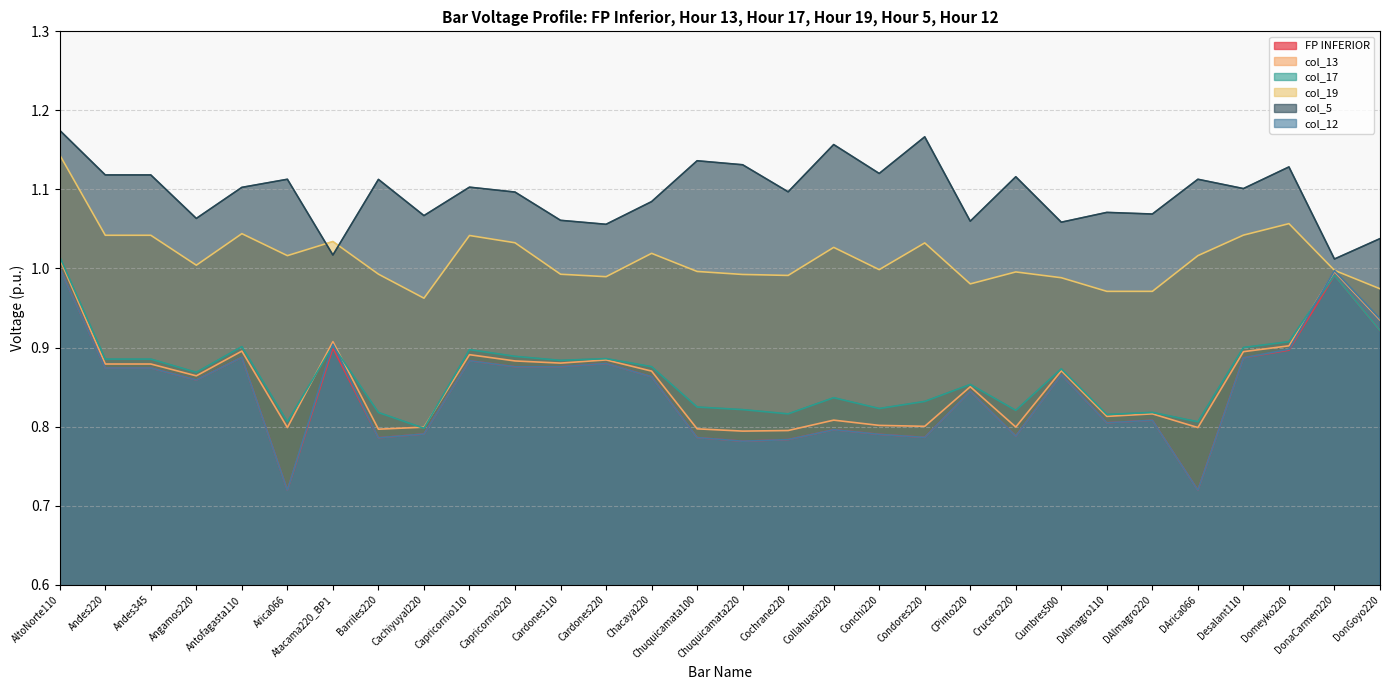

Which series has the largest total across all categories?

col_5